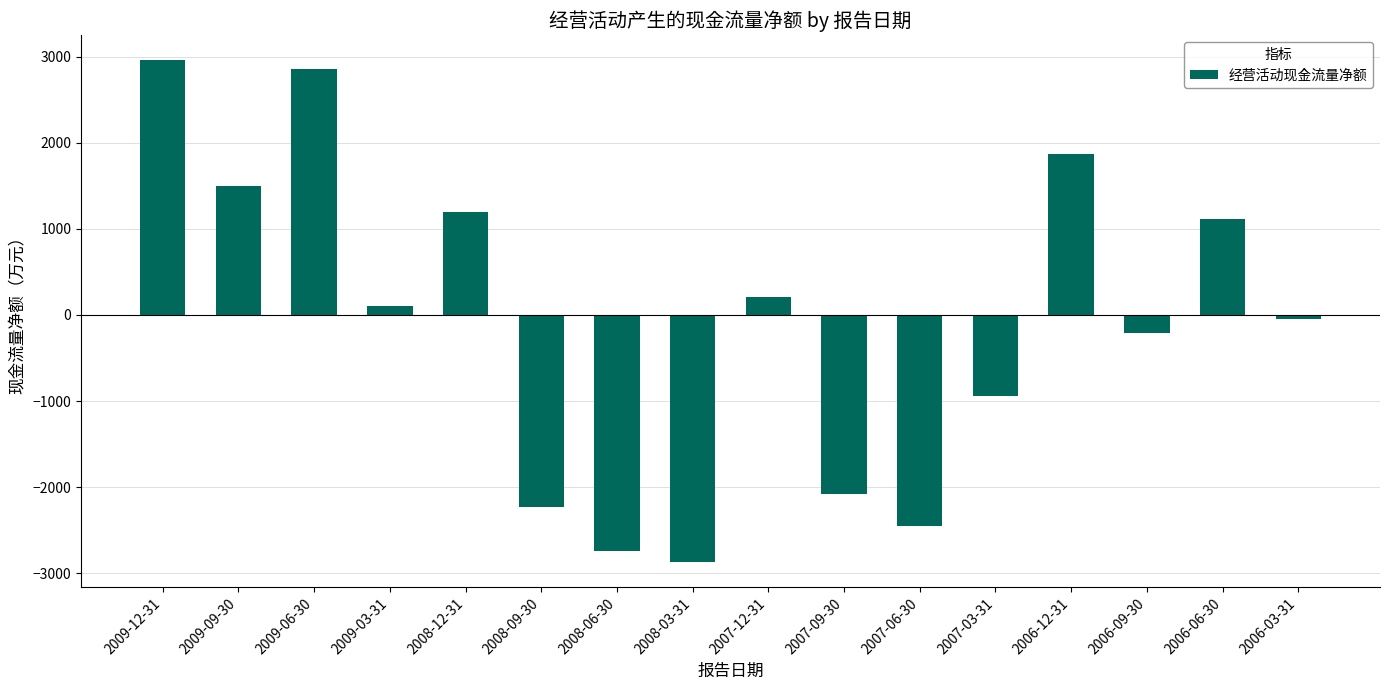

How many series are shown in this chart?

1